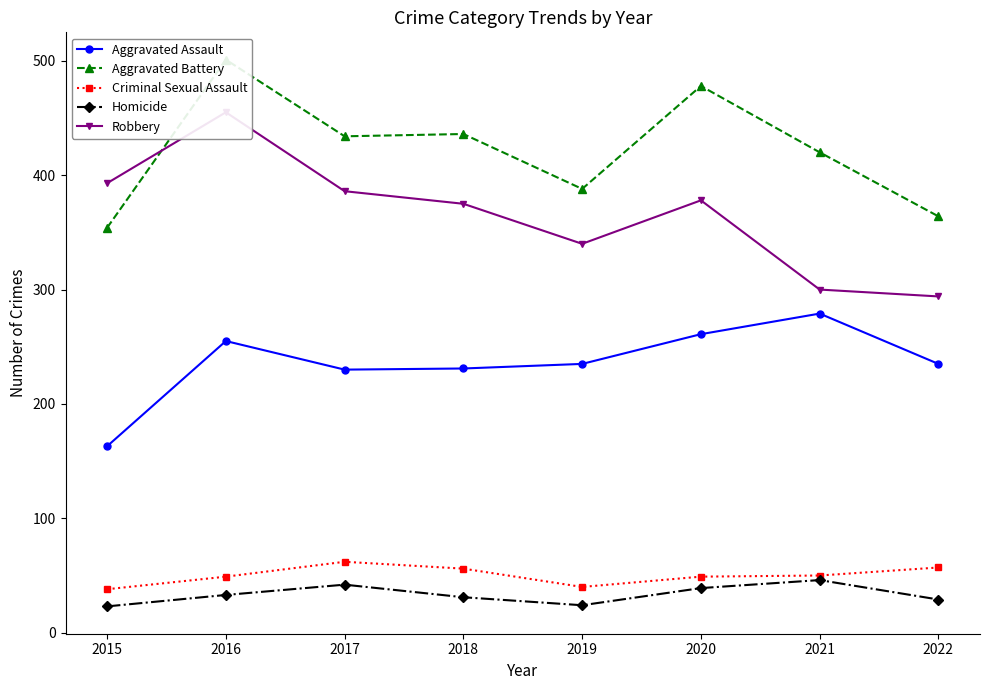

Is it true that Aggravated Assault equals 231 at 2018?

True